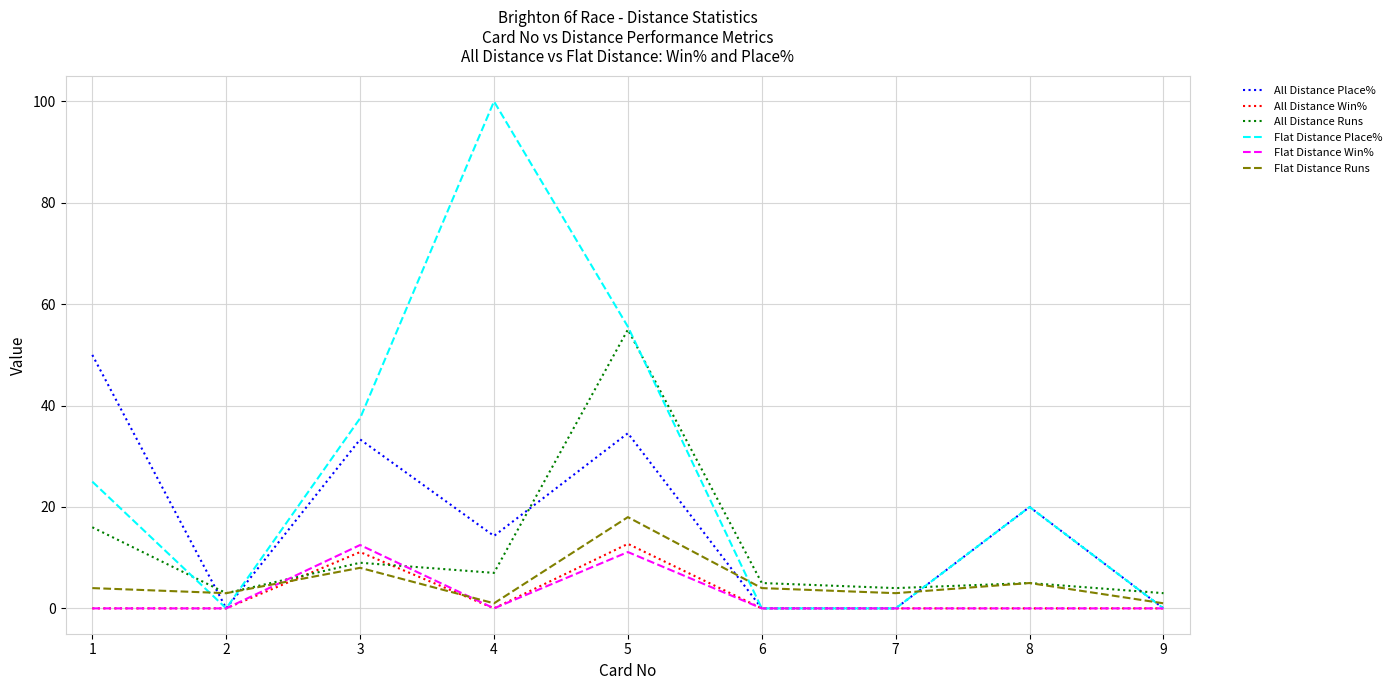

What is the total value across all series at 8?

50.0